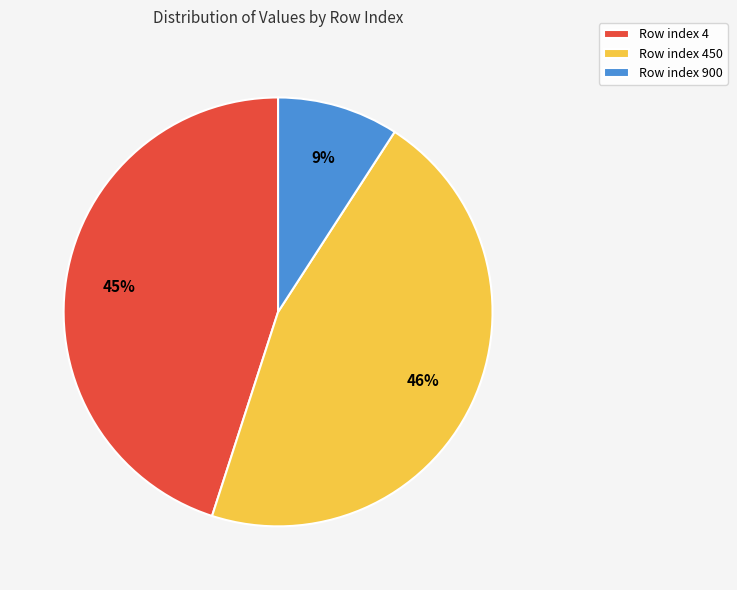

Rank the categories by value from highest to lowest.

Row index 450, Row index 4, Row index 900